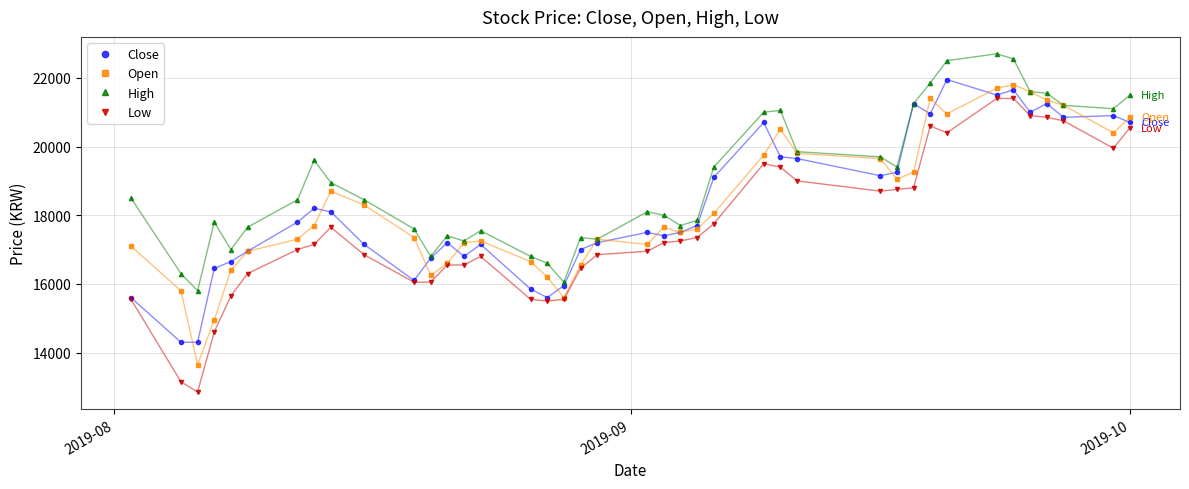

True or false: High and Low cross at least once.

False